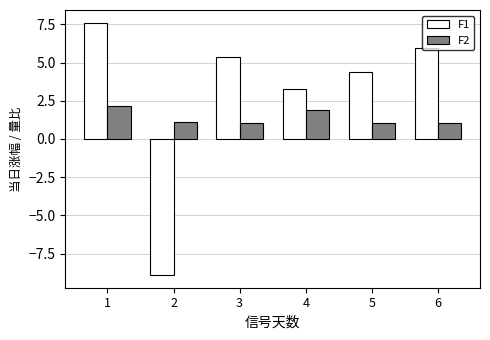

True or false: F1 has a value of 8.2 at 6.

False